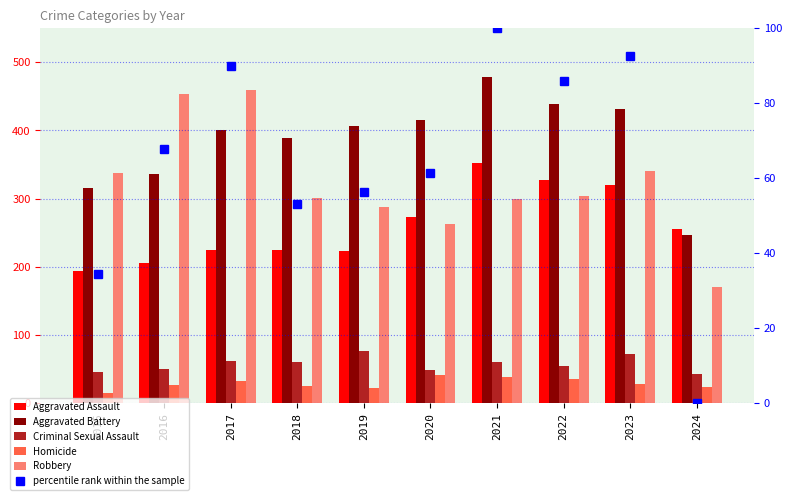

At which category is the sum across all series the highest?

2021